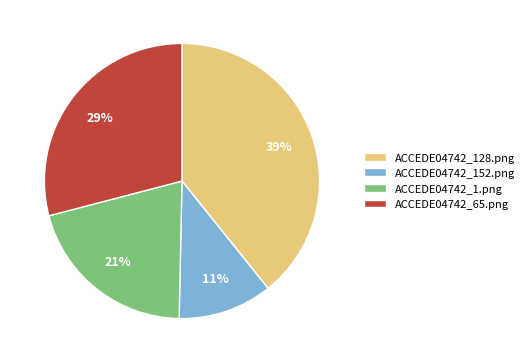

To the nearest percent, what percentage of the pie is ACCEDE04742_152.png?

11%